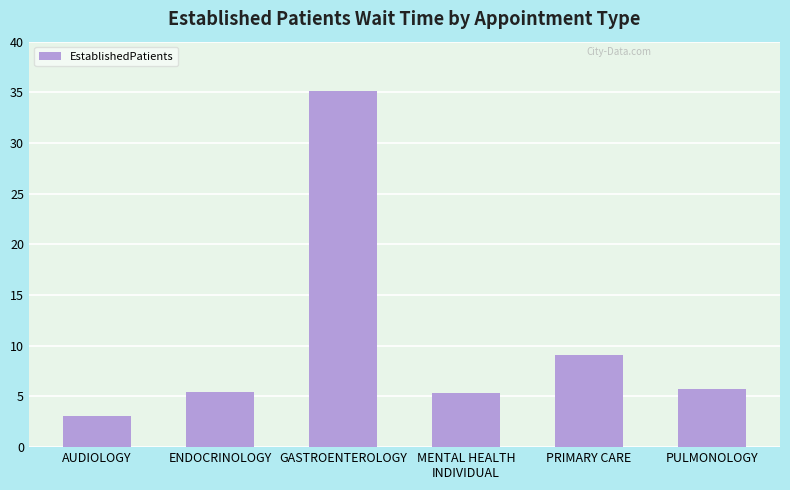

What position from the left is GASTROENTEROLOGY?

3